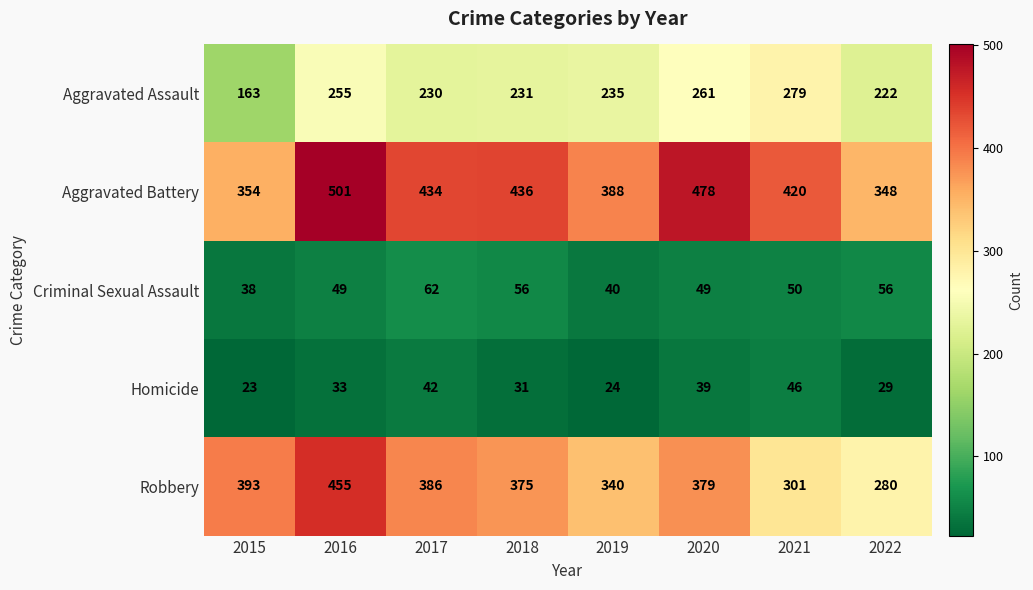

Which series has the largest range (max minus min)?

Robbery